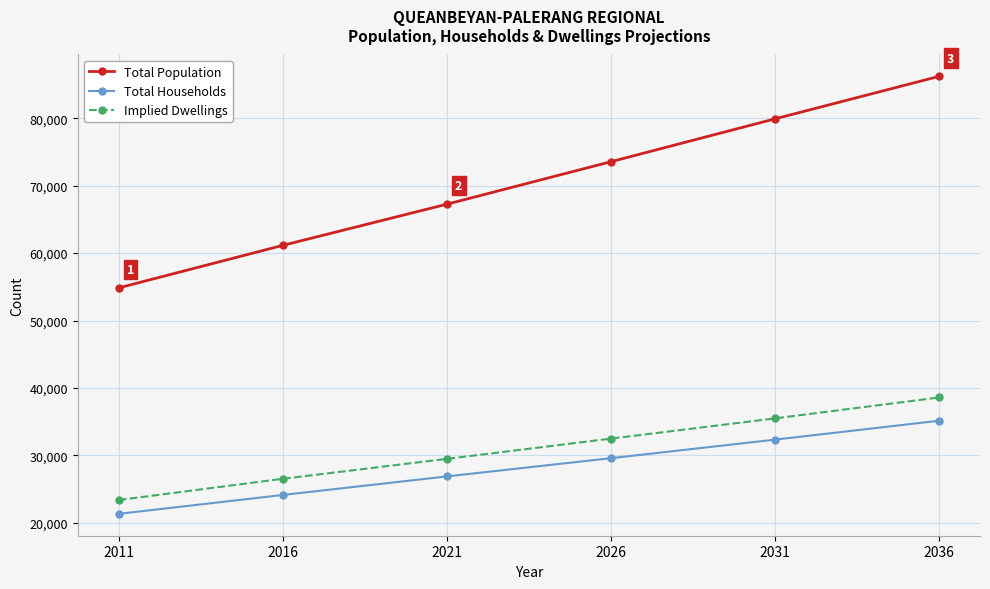

How many data points does each series have?

6